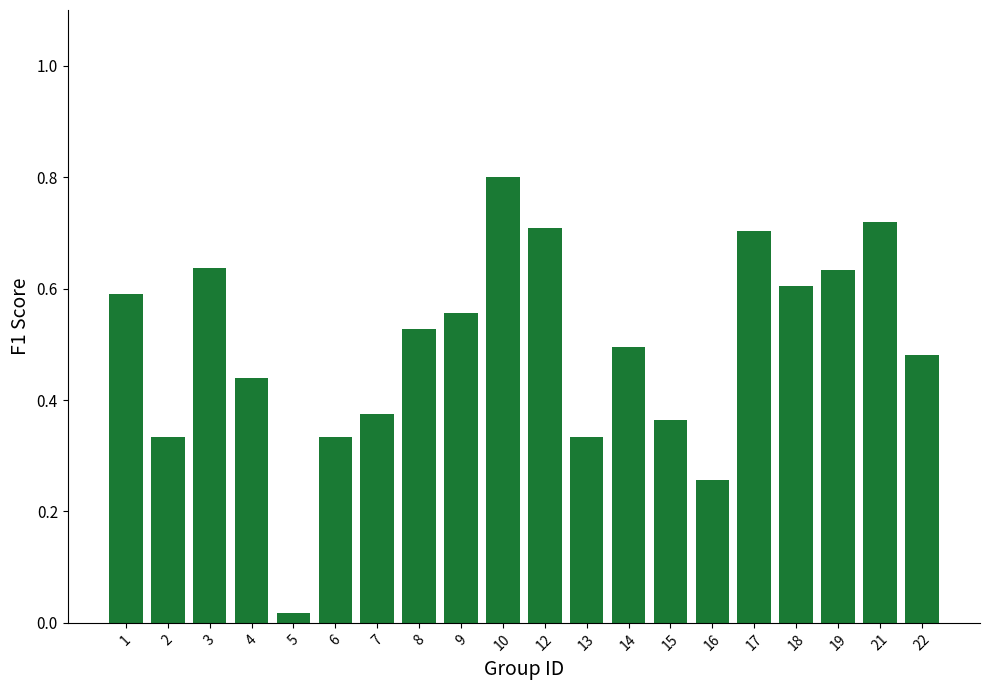

The value at 13 is 0.5. True or false?

False